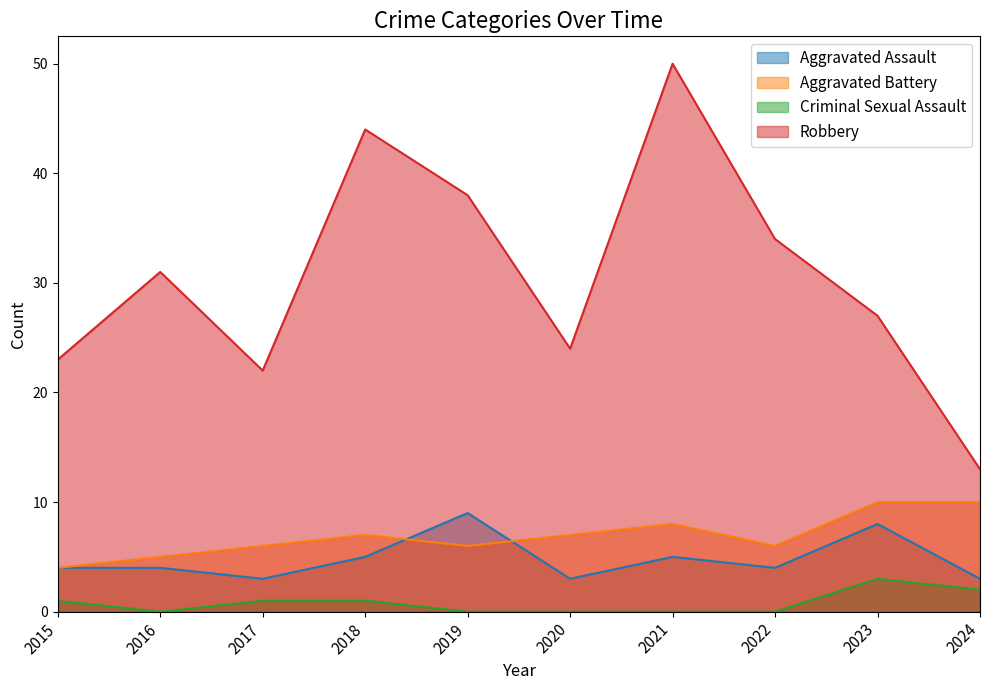

True or false: Aggravated Assault has a value of 3 at 2017.

True